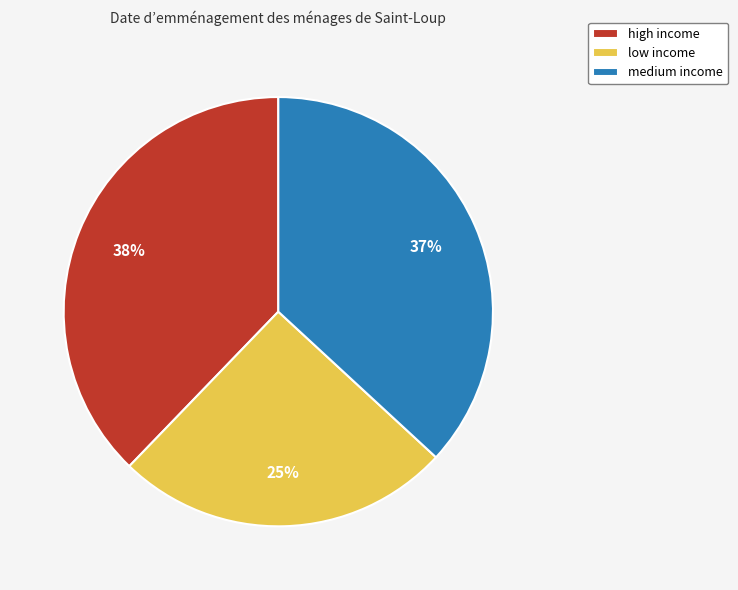

Which has a higher value, high income or low income?

high income